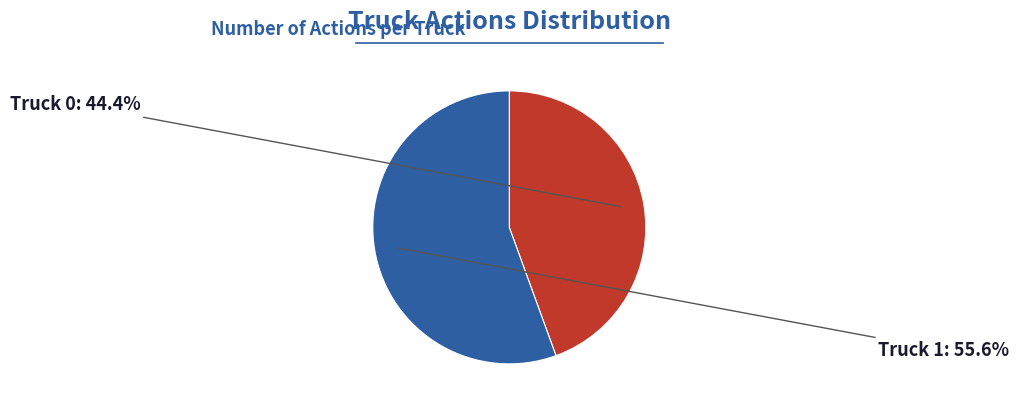

Is there a majority slice in this chart?

Yes